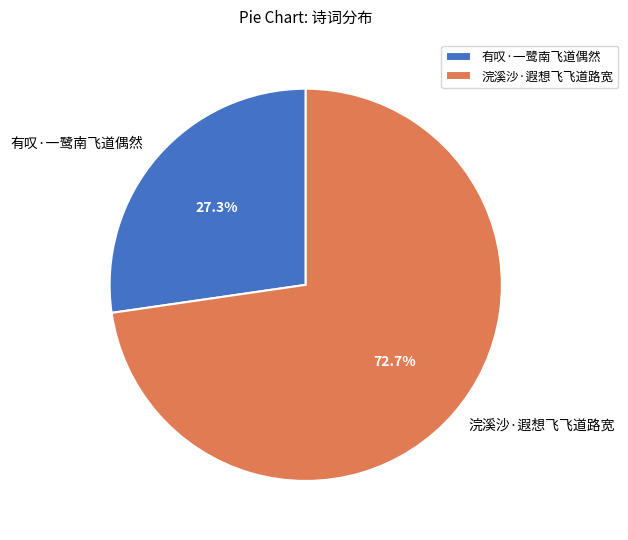

To the nearest percent, what is the combined percentage of 有叹·一鹭南飞道偶然 and 浣溪沙·遐想飞飞道路宽?

100%